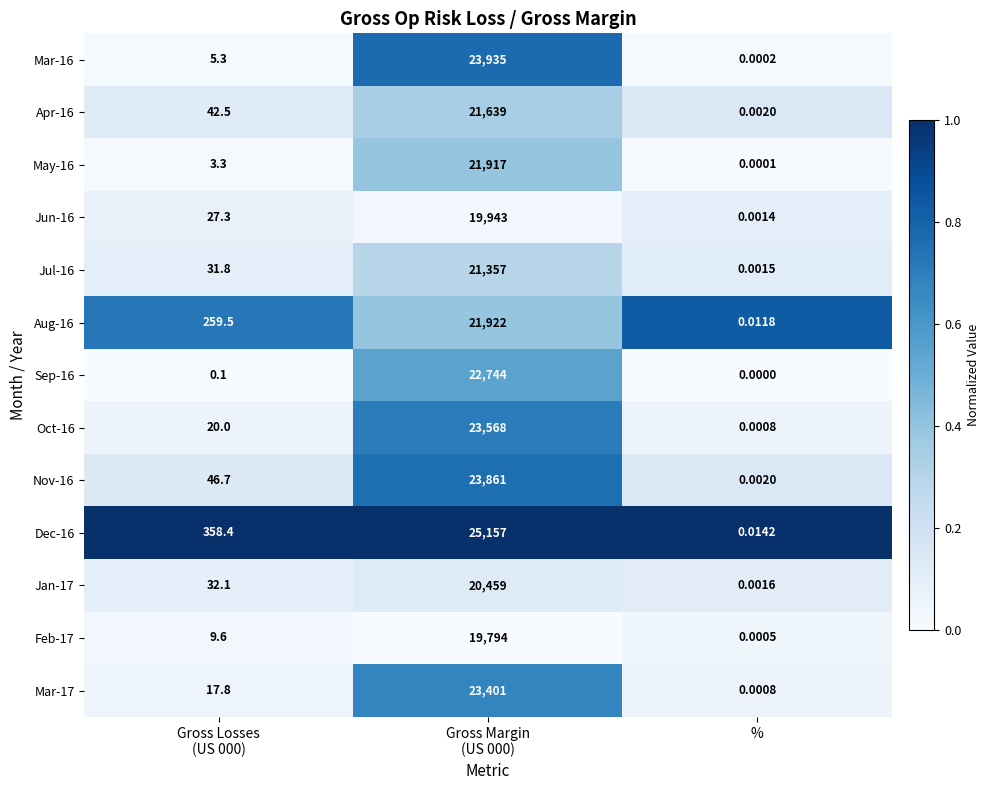

What is the greatest value displayed?

25157.0